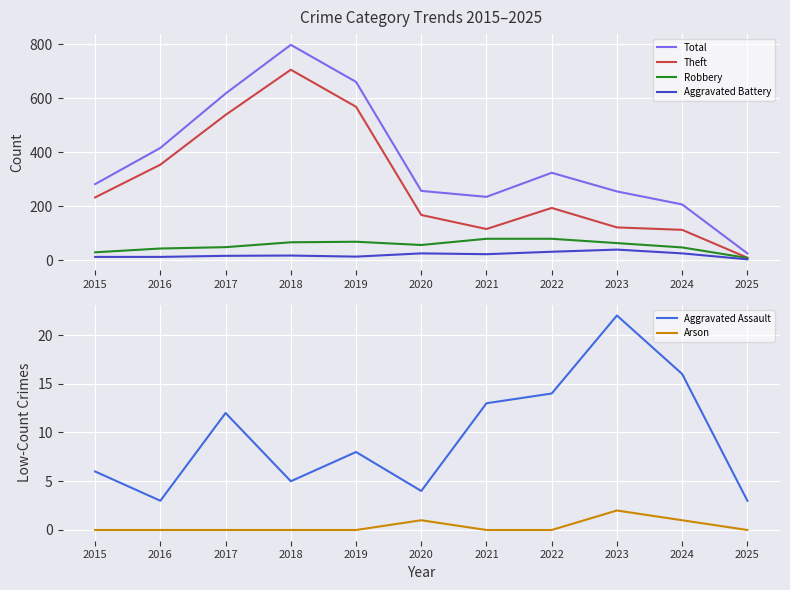

True or false: Aggravated Battery and Aggravated Assault cross at least once.

False